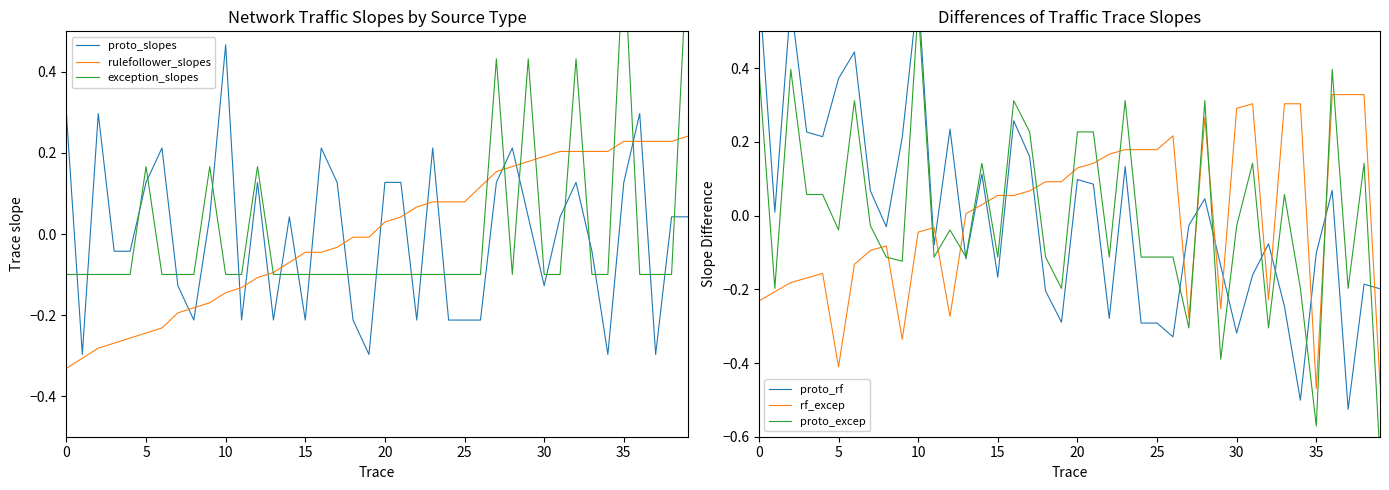

How many interior local peaks does the proto_excep series have?

12